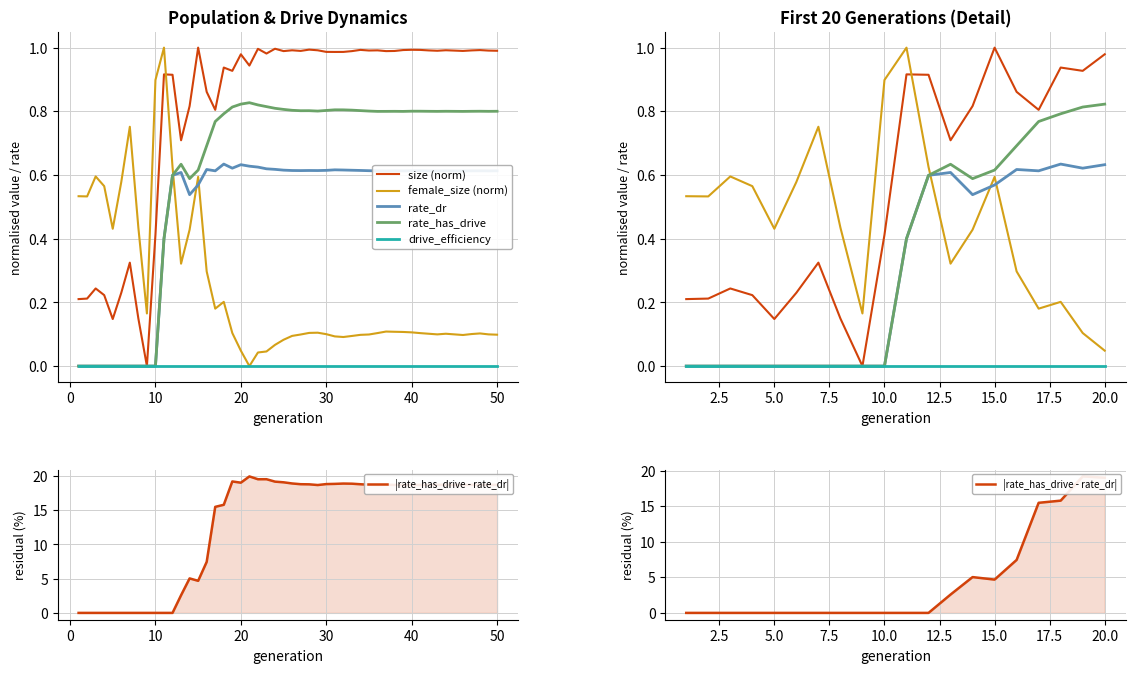

Count the number of categories in the chart.

20